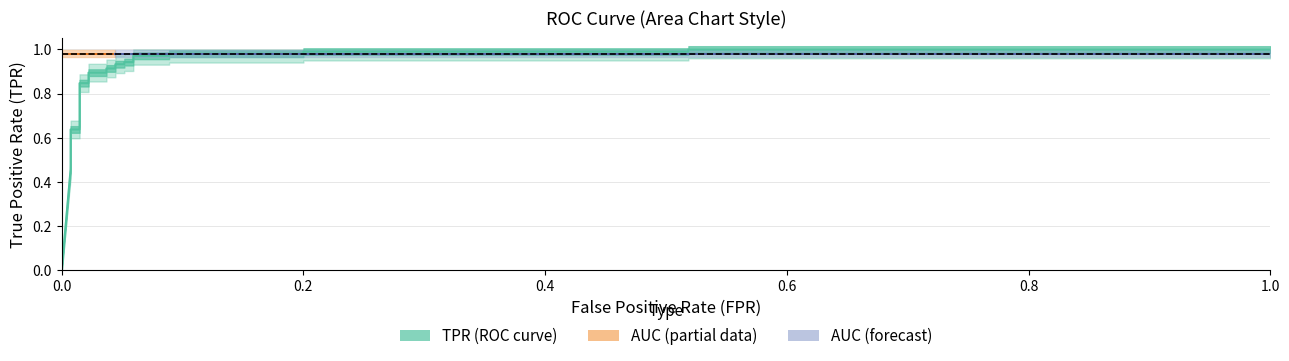

True or false: there are more than 2 points higher than both neighbors.

False